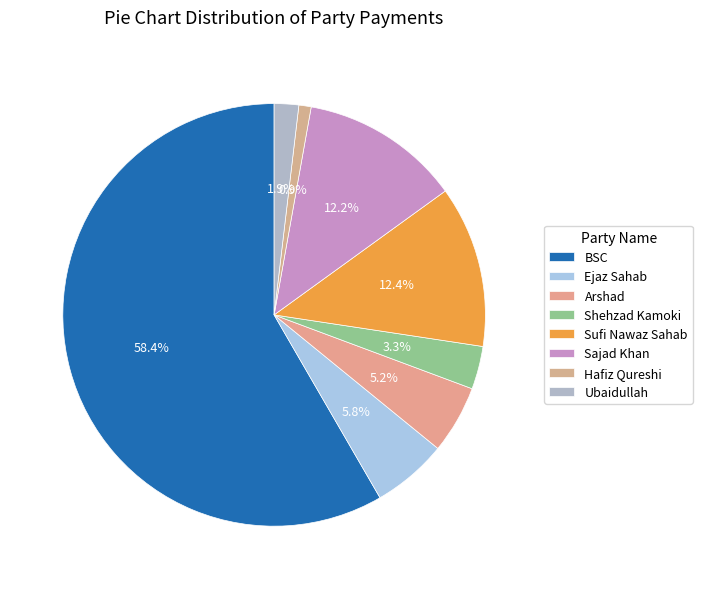

Between Ejaz Sahab and Ubaidullah, which is larger?

Ejaz Sahab